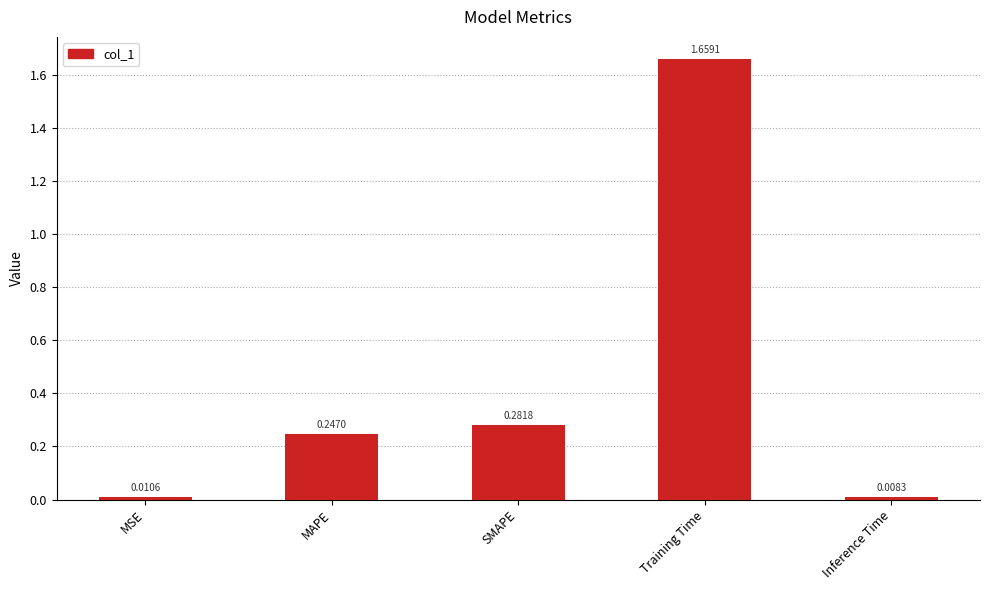

Which category has the highest value across all series?

Training Time